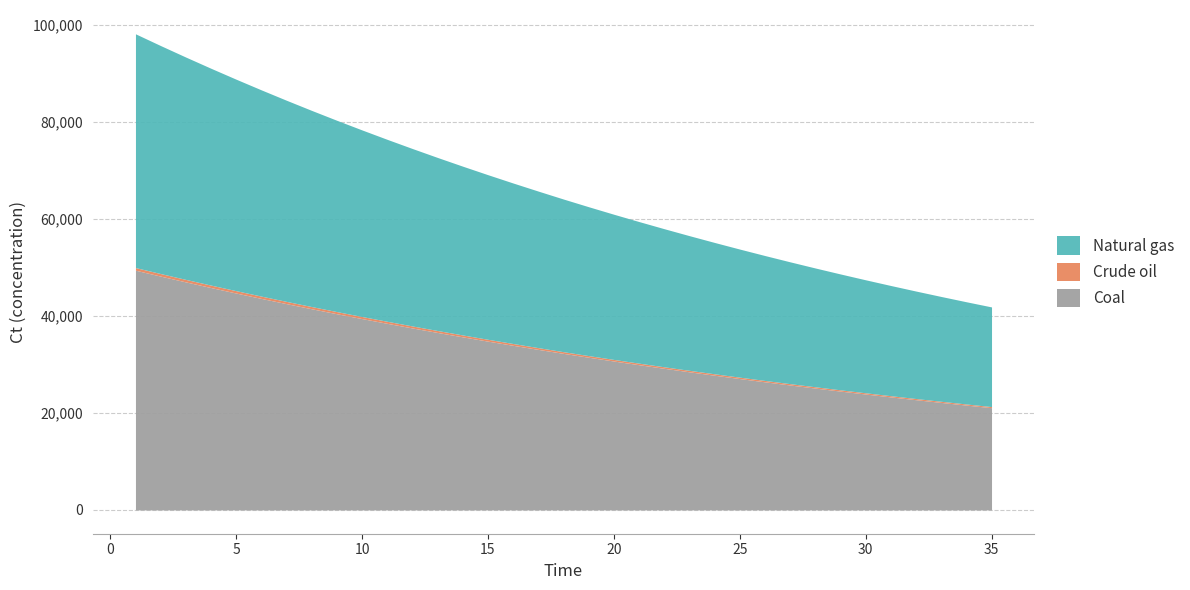

What is the lowest value of the Coal series?

21089.5